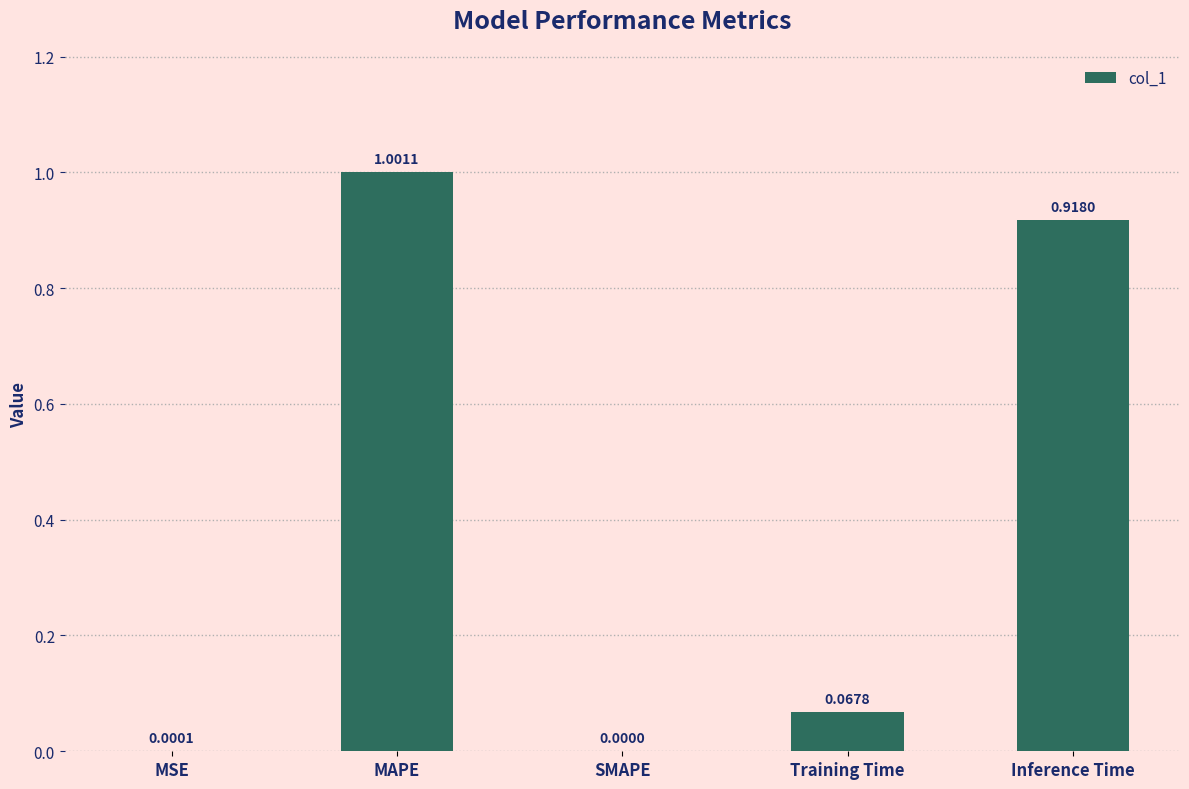

What is the sum of the values at SMAPE and MAPE?

1.0